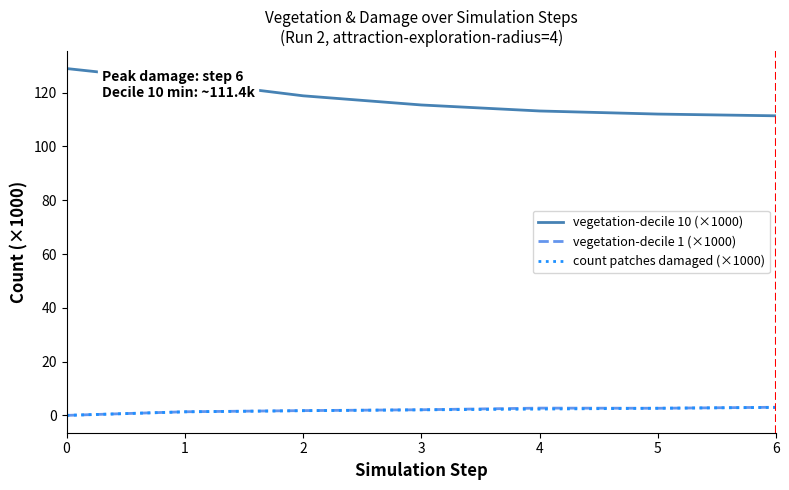

True or false: vegetation-decile 10 (×1000) has more than 0 interior local peaks.

False